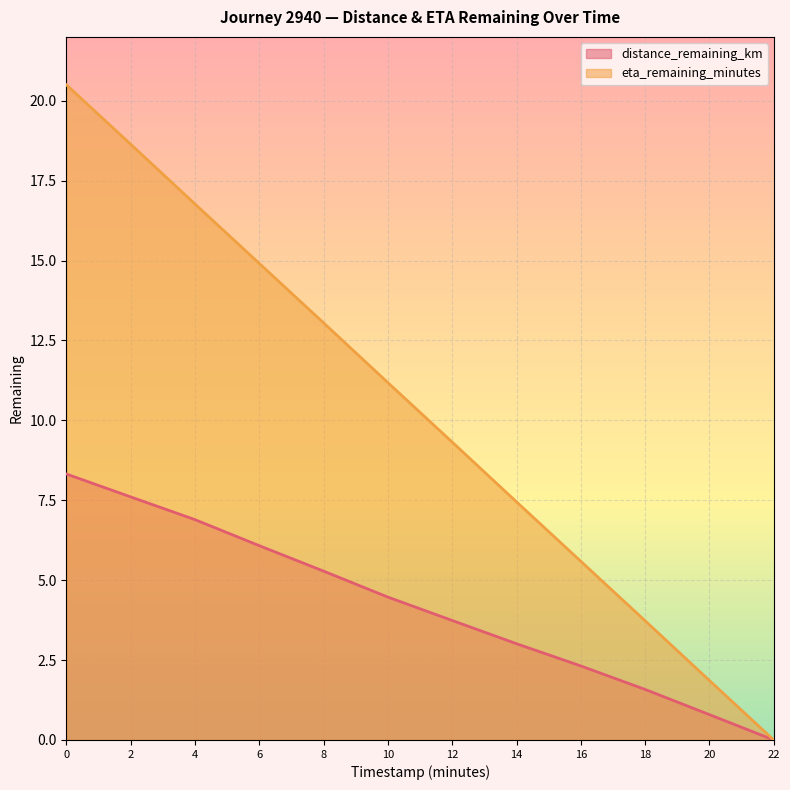

True or false: distance_remaining_km and eta_remaining_minutes intersect in this chart.

False